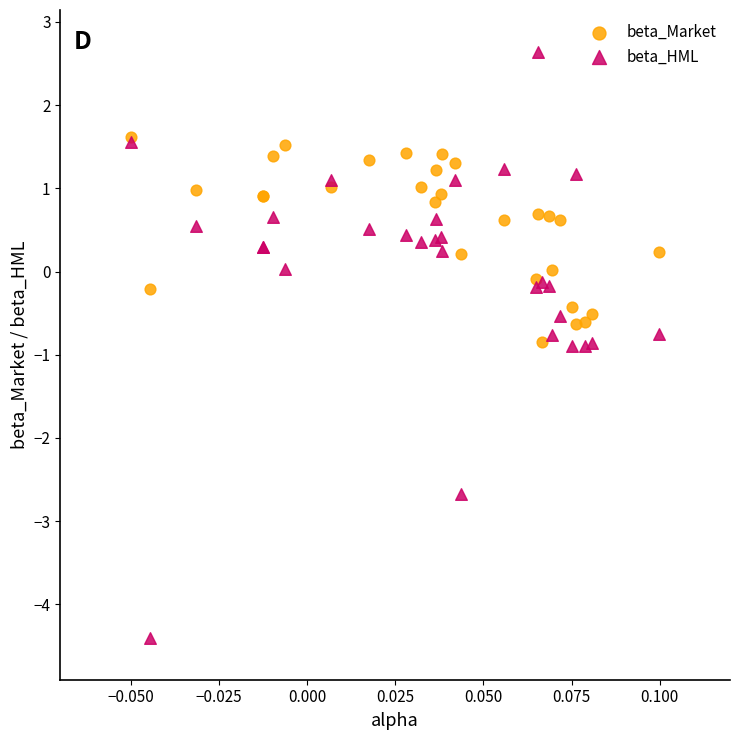

What are all the series names shown in the legend?

beta_Market, beta_HML